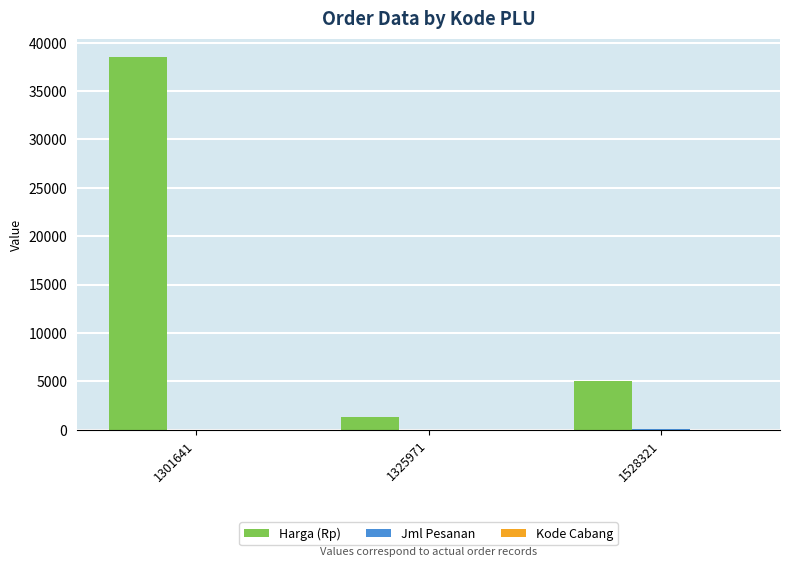

At which category does the chart reach its peak across all series?

1301641